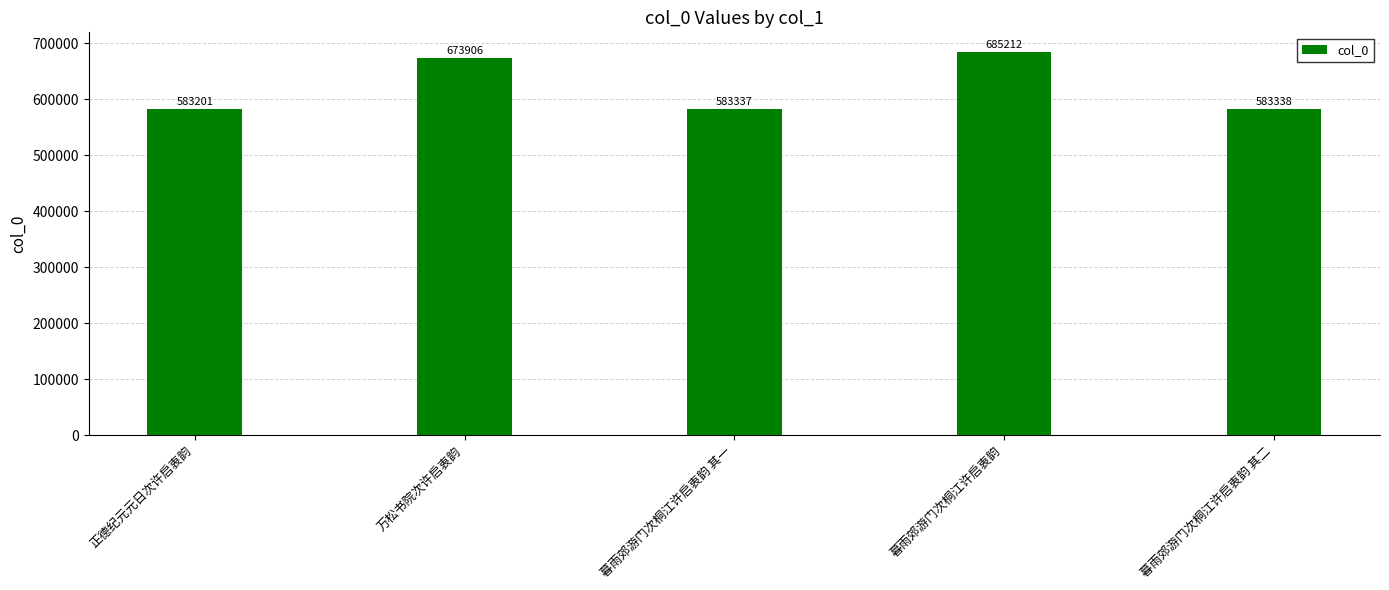

The chart shows a value of 195963 at 暮雨郊游门次桐江许启衷韵 其二. True or false?

False